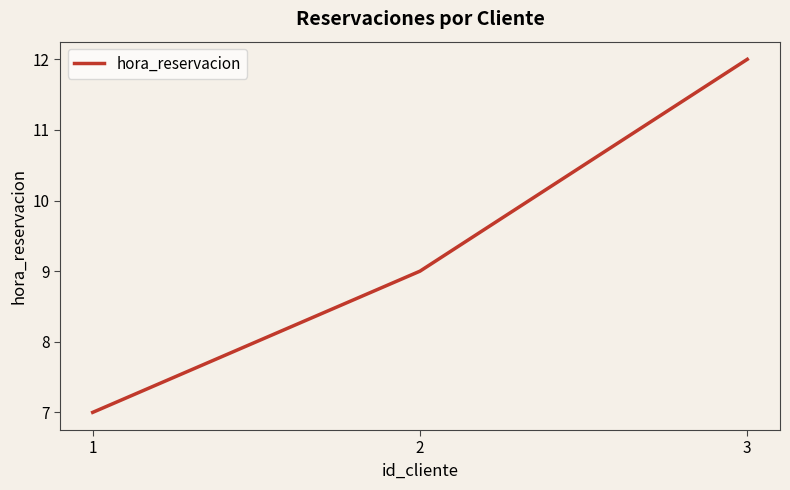

True or false: the data shows 7 at 3.

False